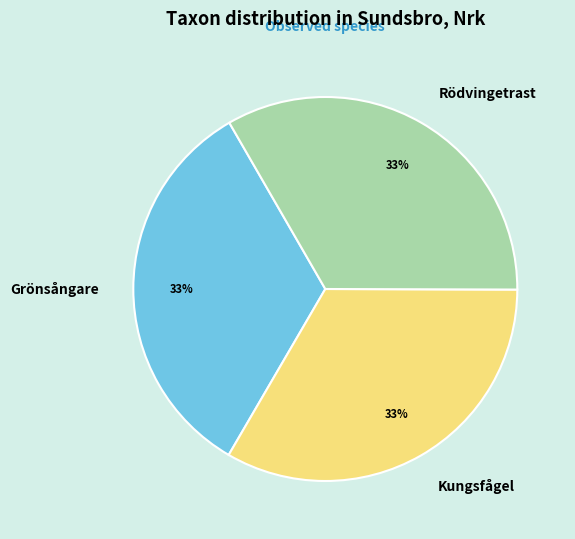

True or false: Grönsångare accounts for 42% of the total.

False